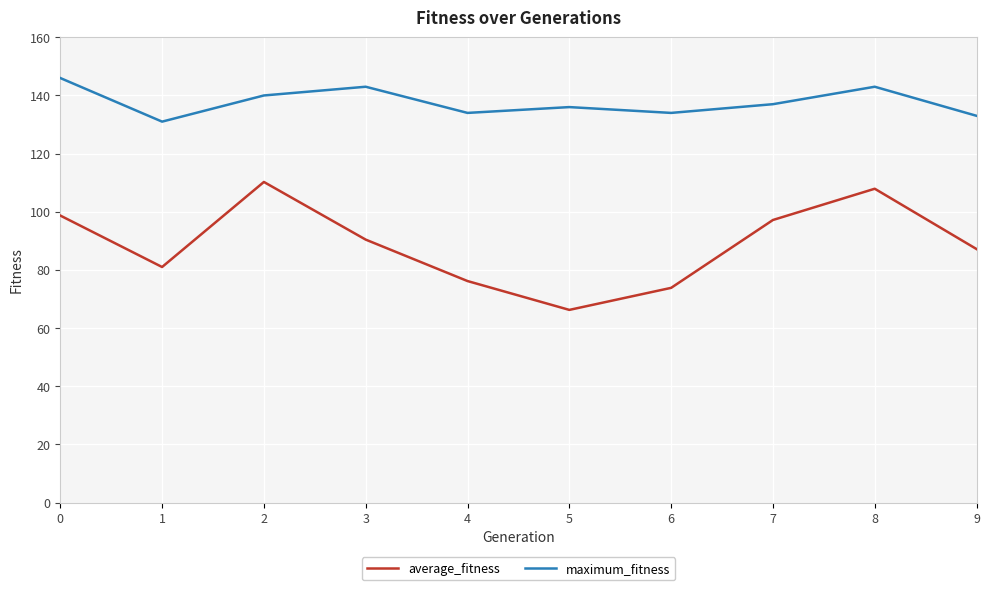

What is the total value across all series at 7?

234.2